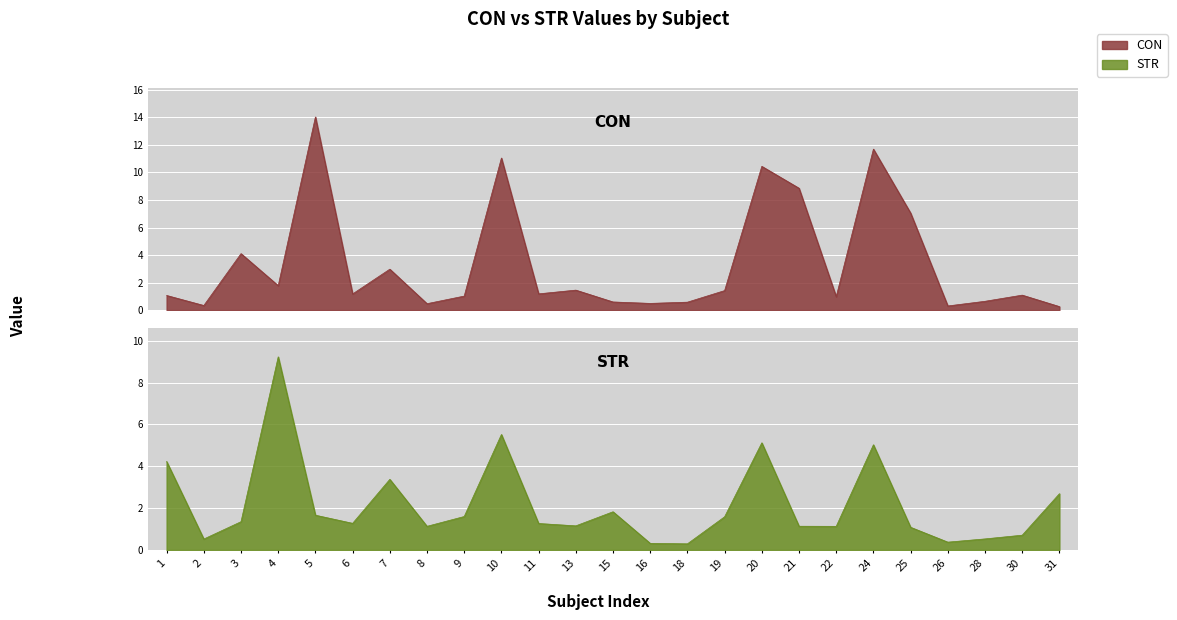

What is the value of the CON point at the 6th from the left?

1.2